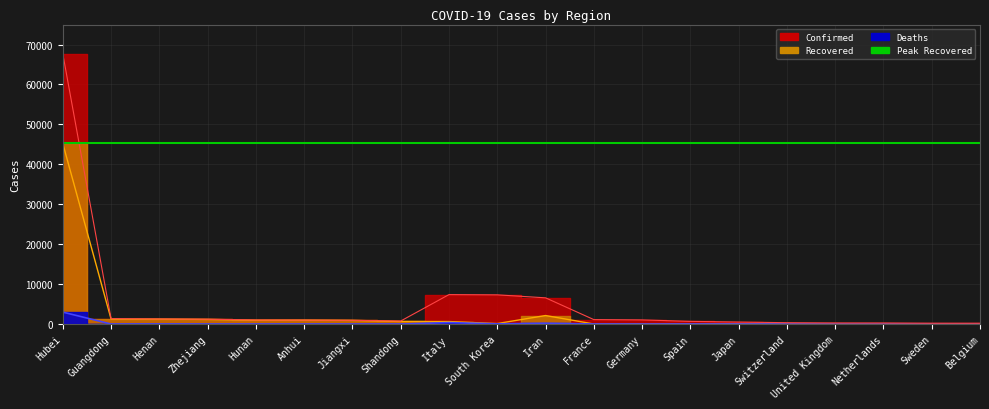

What position from the right is Sweden?

2